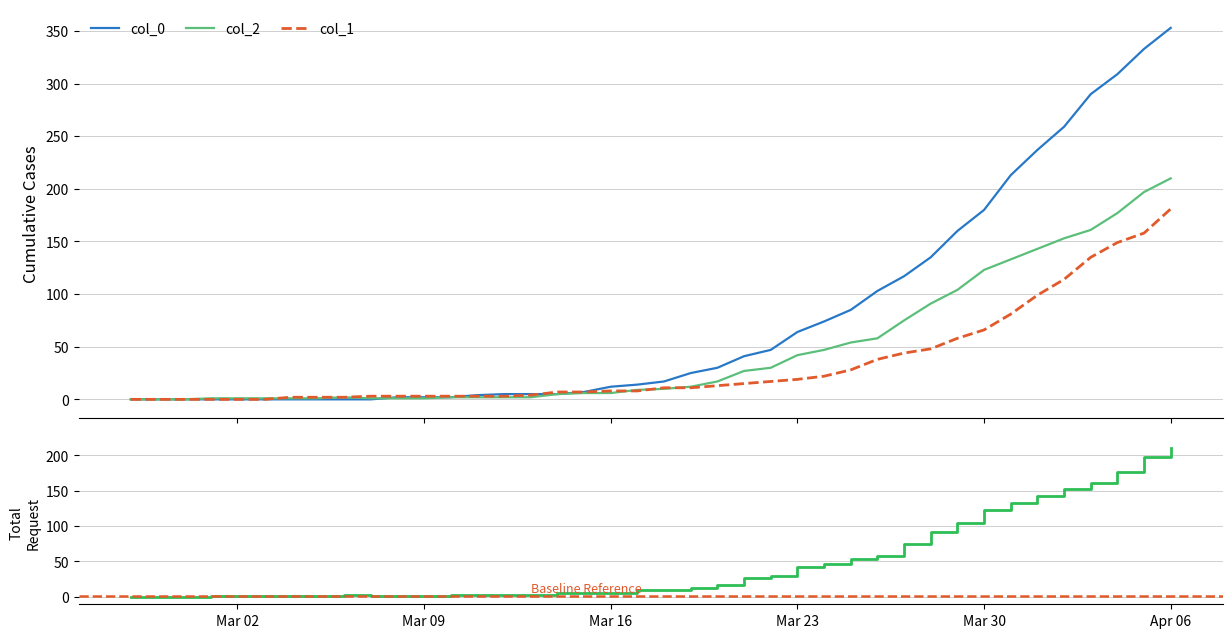

True or false: col_0 has more than 2 points higher than both neighbors.

False